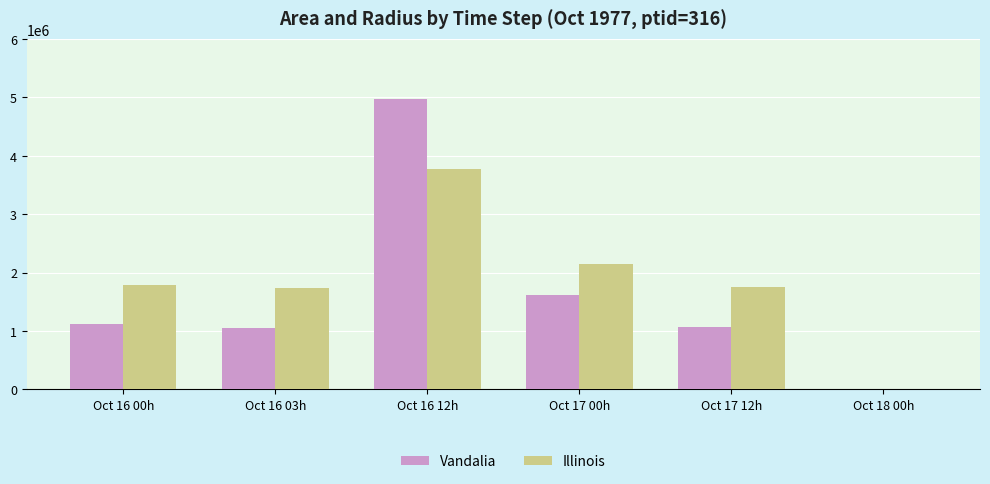

True or false: Vandalia has a value of 1082749.0 at Oct 17 00h.

False